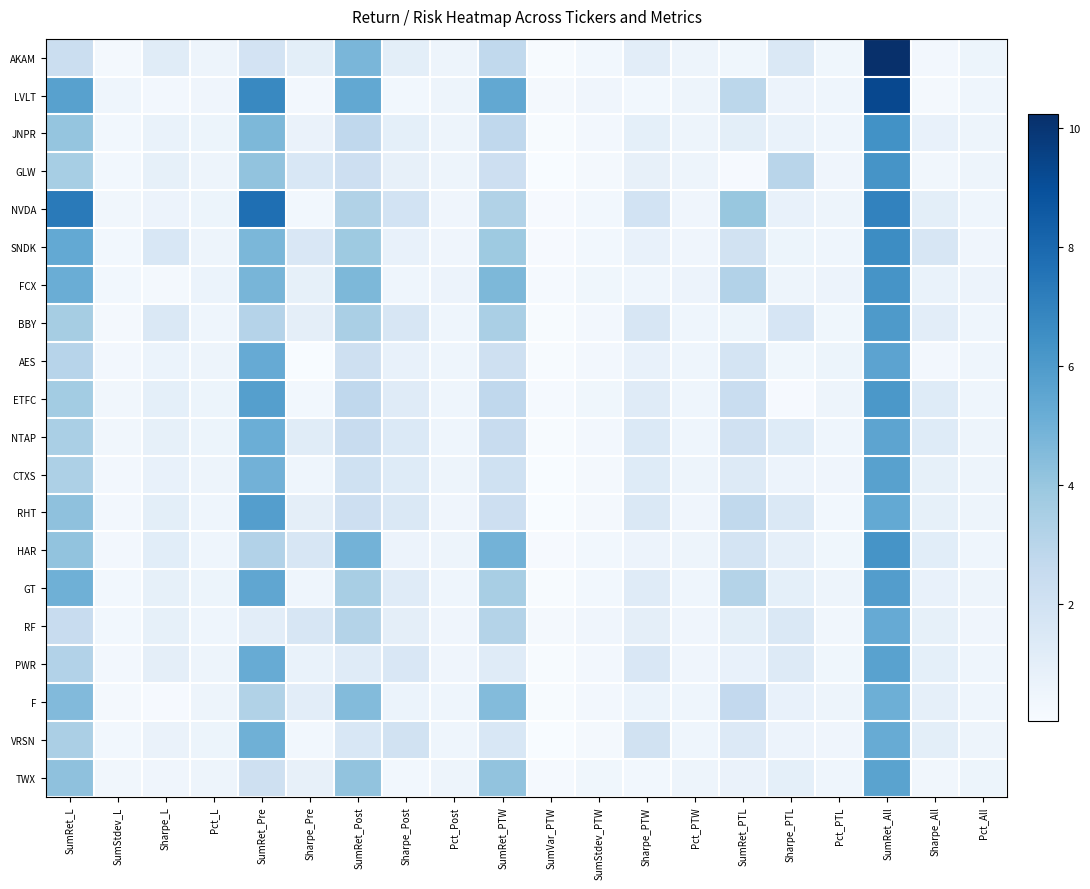

At how many categories does at least one series exceed 0?

20